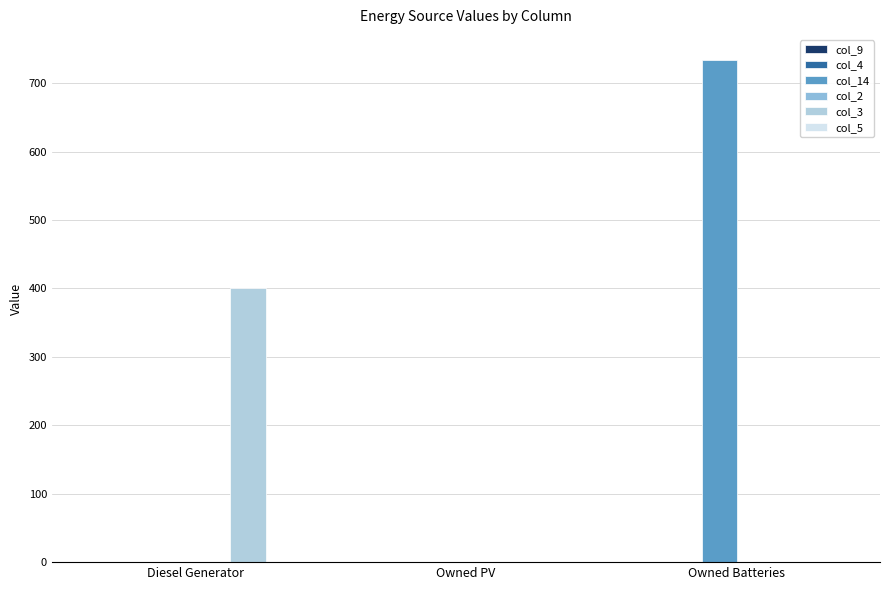

At which category is the sum across all series the highest?

Owned Batteries